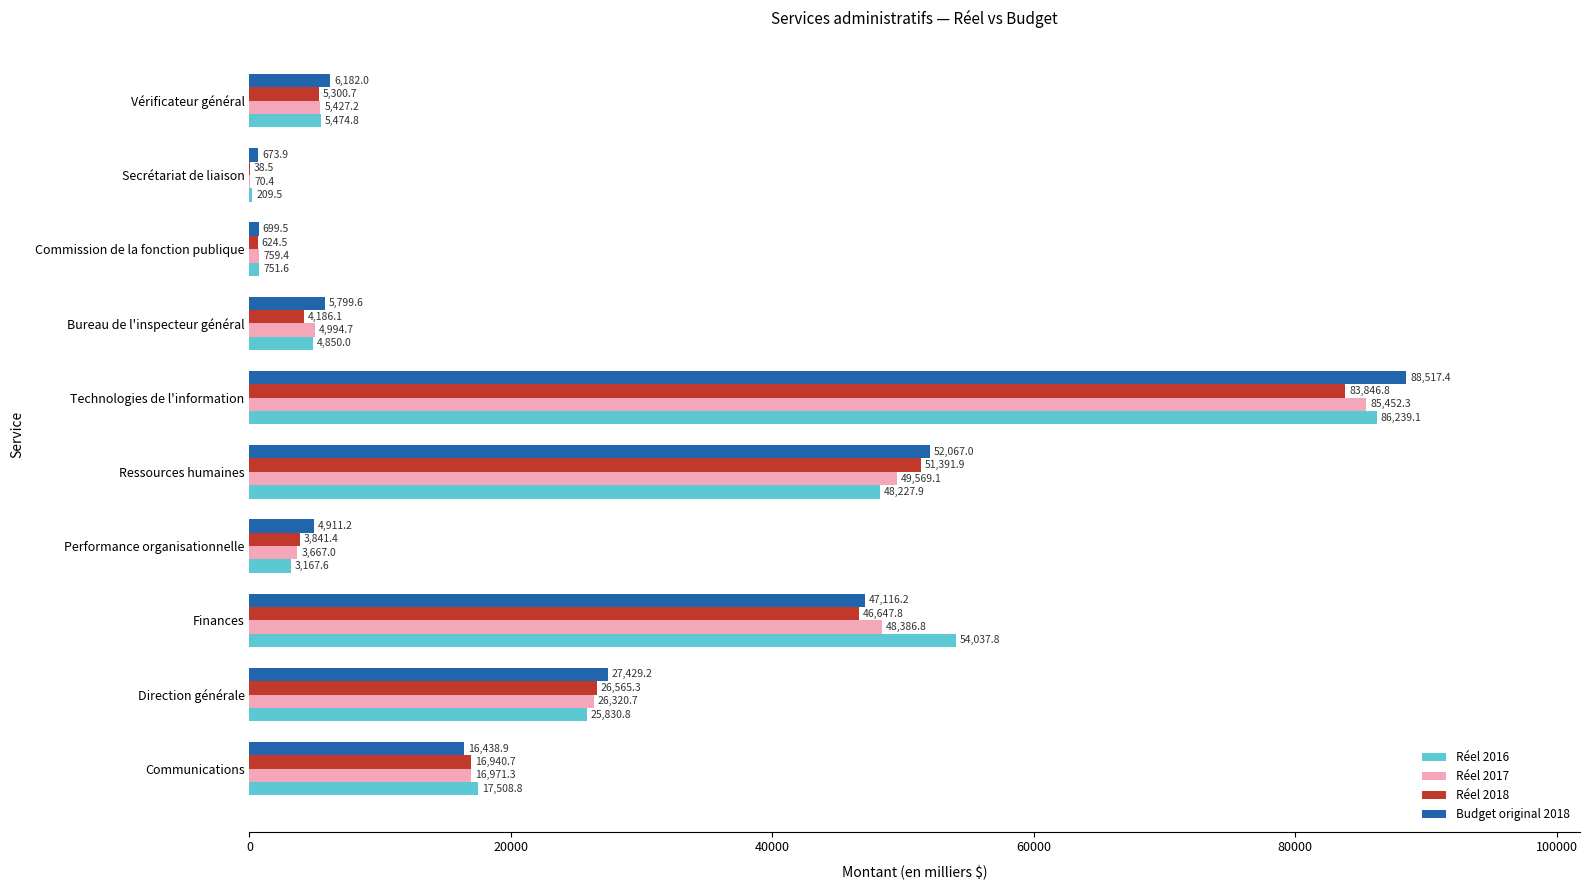

True or false: Budget original 2018 has a value of 6182.0 at Vérificateur général.

True